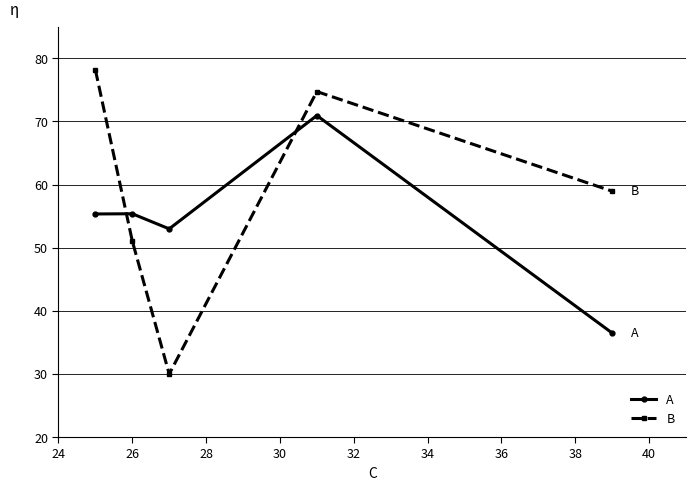

How many times do A and B cross each other?

2